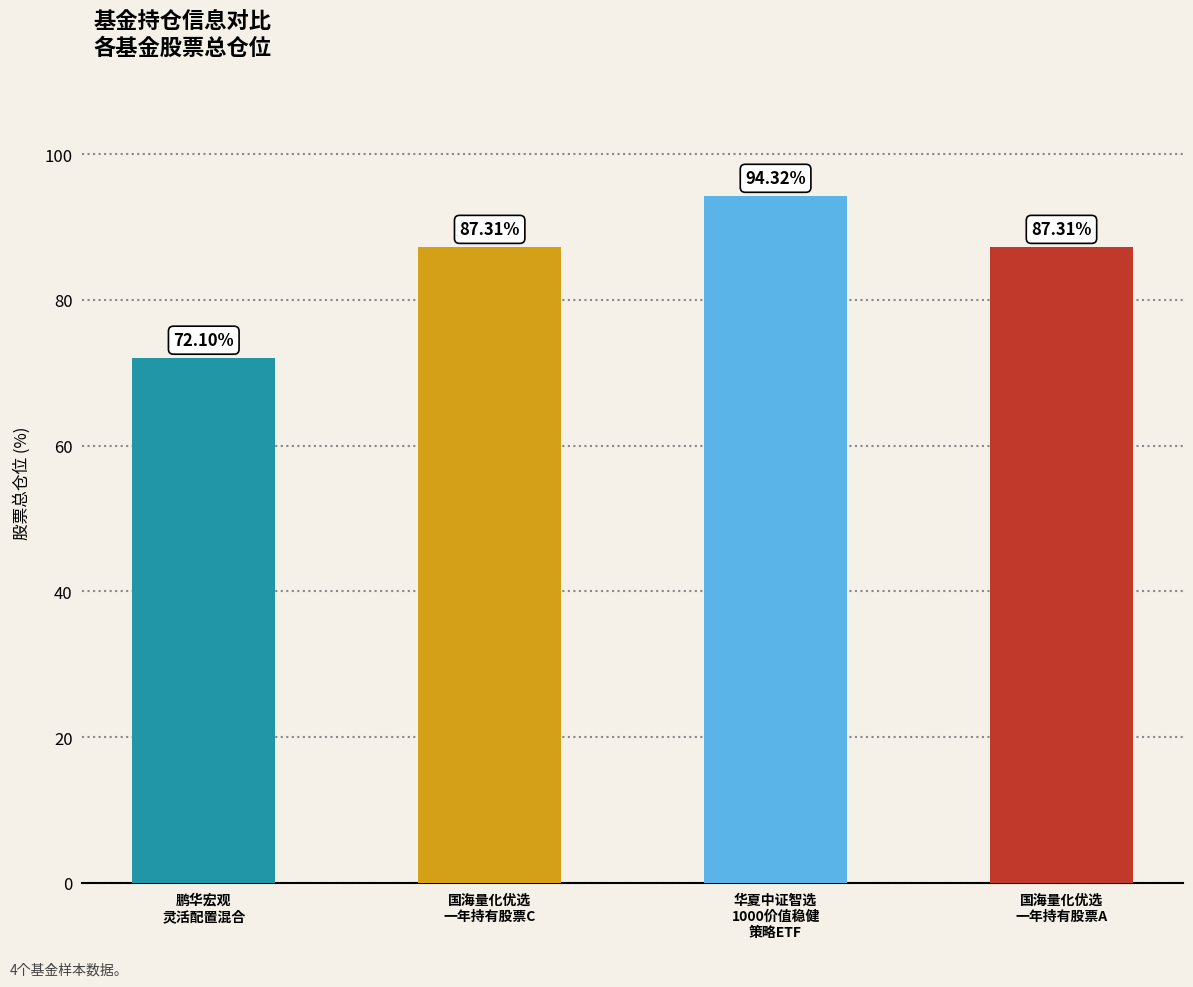

What is the sum of the values at 鹏华宏观
灵活配置混合 and 国海量化优选
一年持有股票A?

159.4